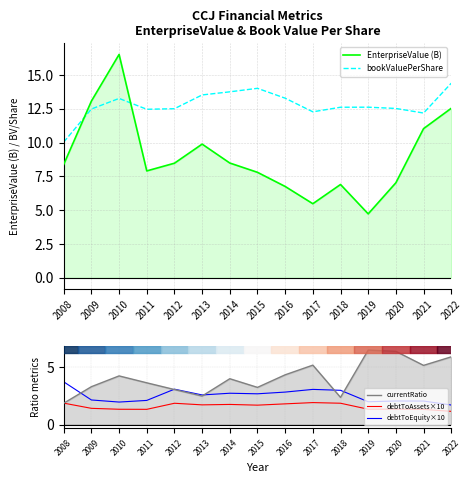

List the series in order of their peak value, highest first.

EnterpriseValue (B), bookValuePerShare, currentRatio, debtToEquity×10, debtToAssets×10